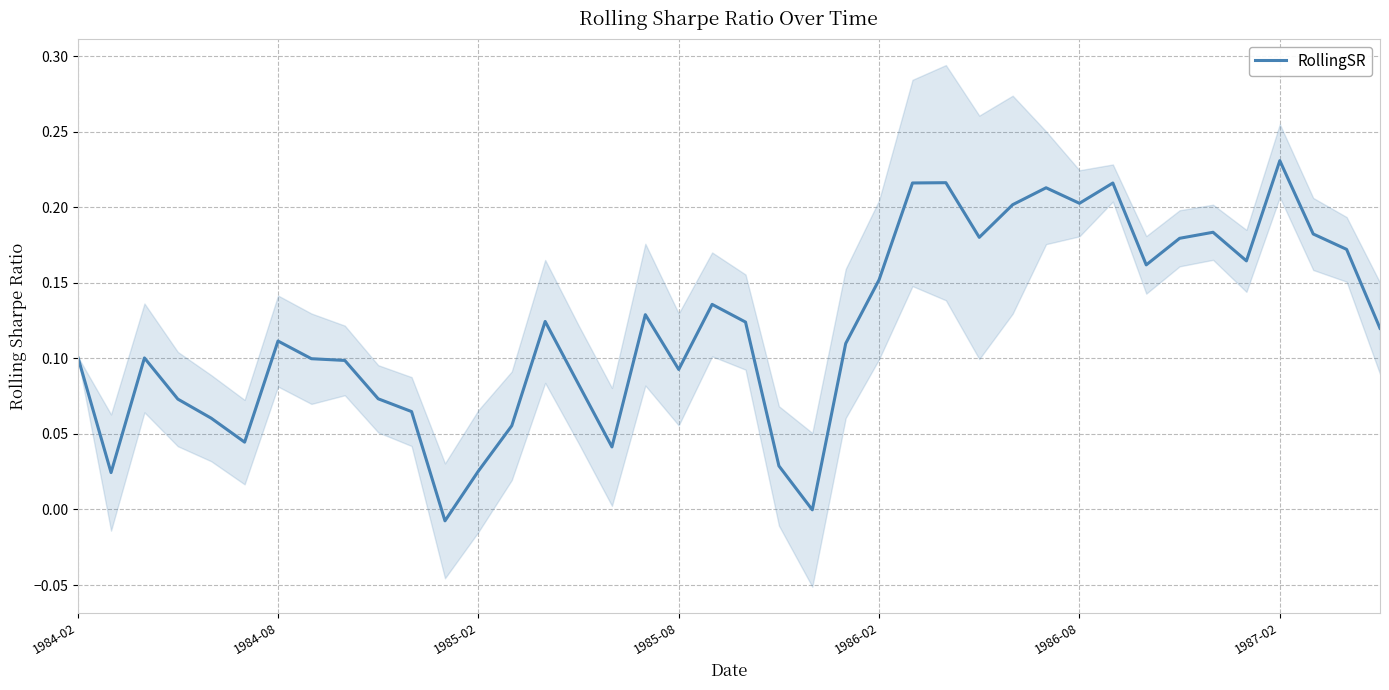

What is the sum of the values at 33 and 38?

0.4